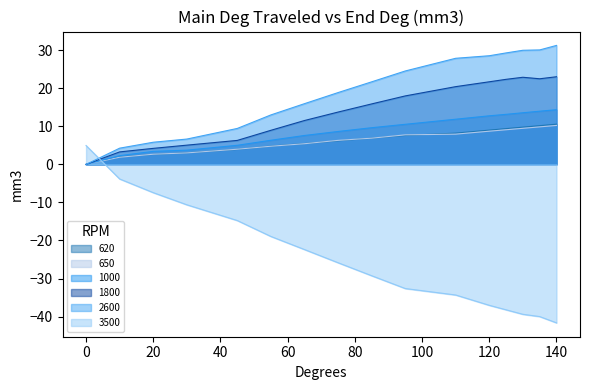

True or false: 1000 and 1800 cross at least once.

False